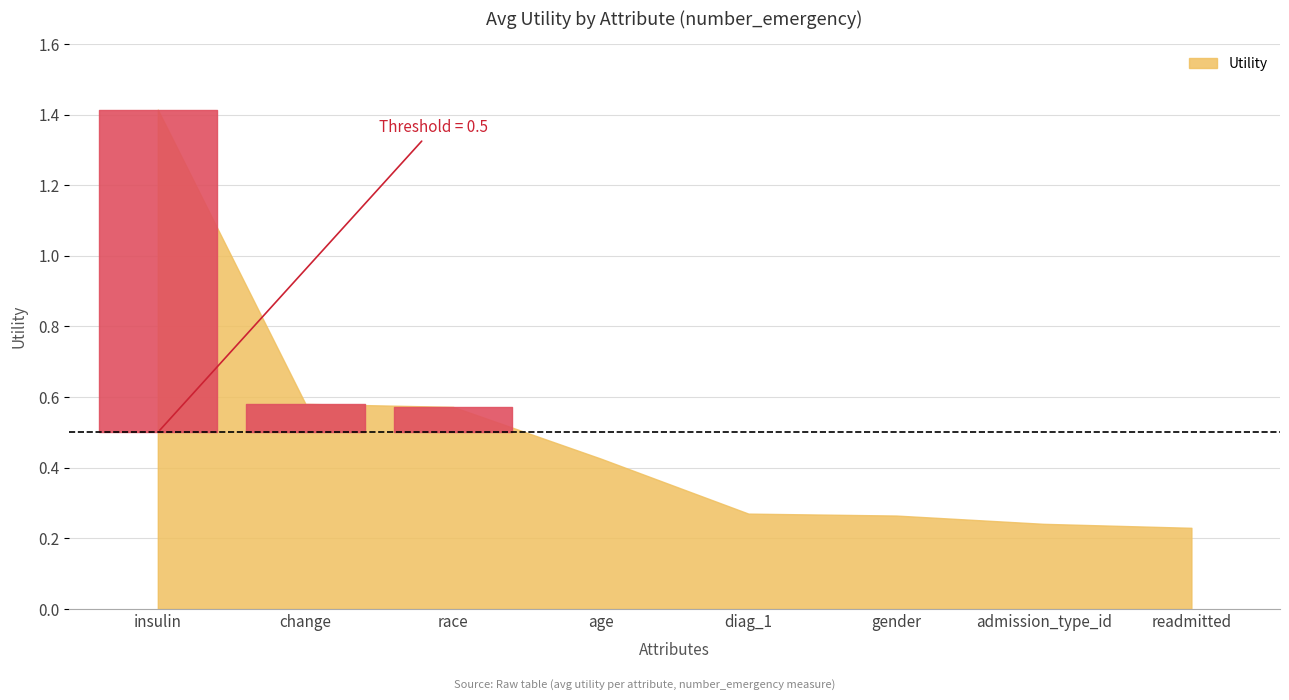

True or false: the data shows 0.6 at race.

True